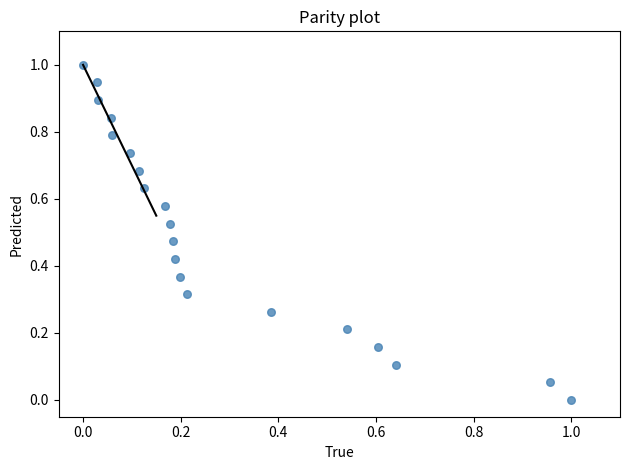

What is the range of Y values (max minus min)?

1.0